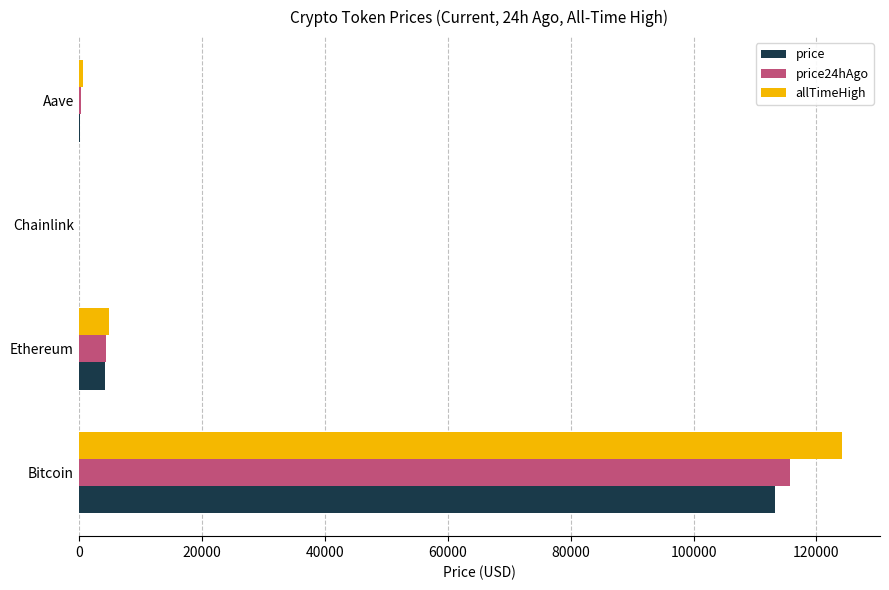

What is the sum of all price values?

117767.0